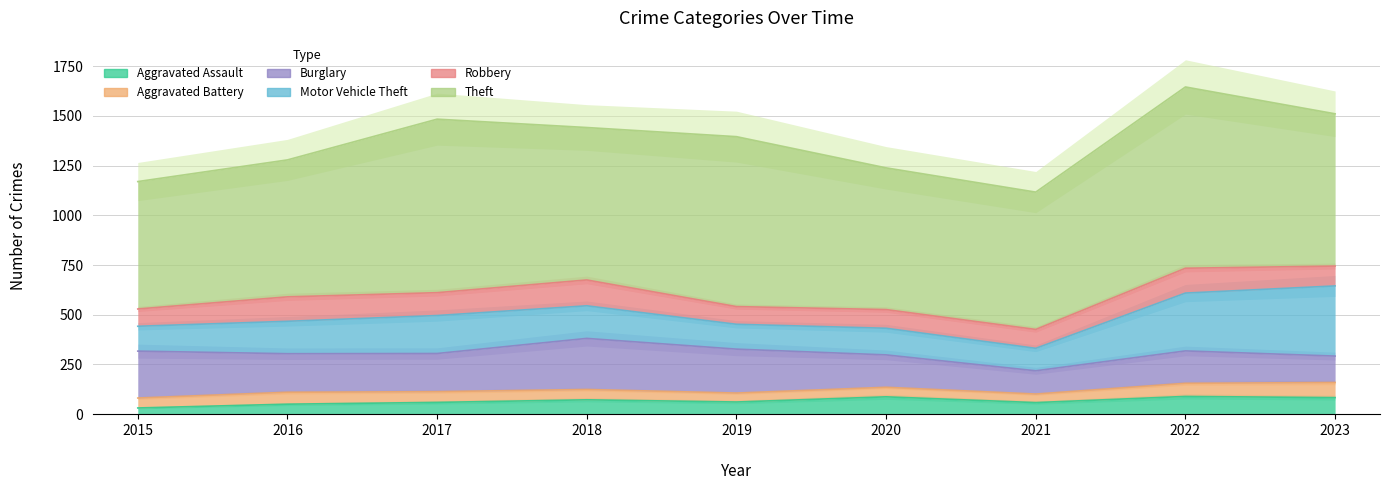

Reading right to left, list all the values displayed in this chart.

Aggravated Assault: 2023=83	2022=89	2021=58	2020=87	2019=61	2018=72	2017=59	2016=50	2015=31
Aggravated Battery: 2023=76	2022=66	2021=43	2020=48	2019=45	2018=52	2017=54	2016=60	2015=50
Burglary: 2023=133	2022=163	2021=117	2020=163	2019=221	2018=257	2017=192	2016=194	2015=236
Motor Vehicle Theft: 2023=353	2022=291	2021=113	2020=134	2019=125	2018=164	2017=191	2016=163	2015=125
Robbery: 2023=100	2022=125	2021=95	2020=94	2019=89	2018=130	2017=115	2016=123	2015=87
Theft: 2023=766	2022=912	2021=691	2020=713	2019=855	2018=767	2017=873	2016=689	2015=641